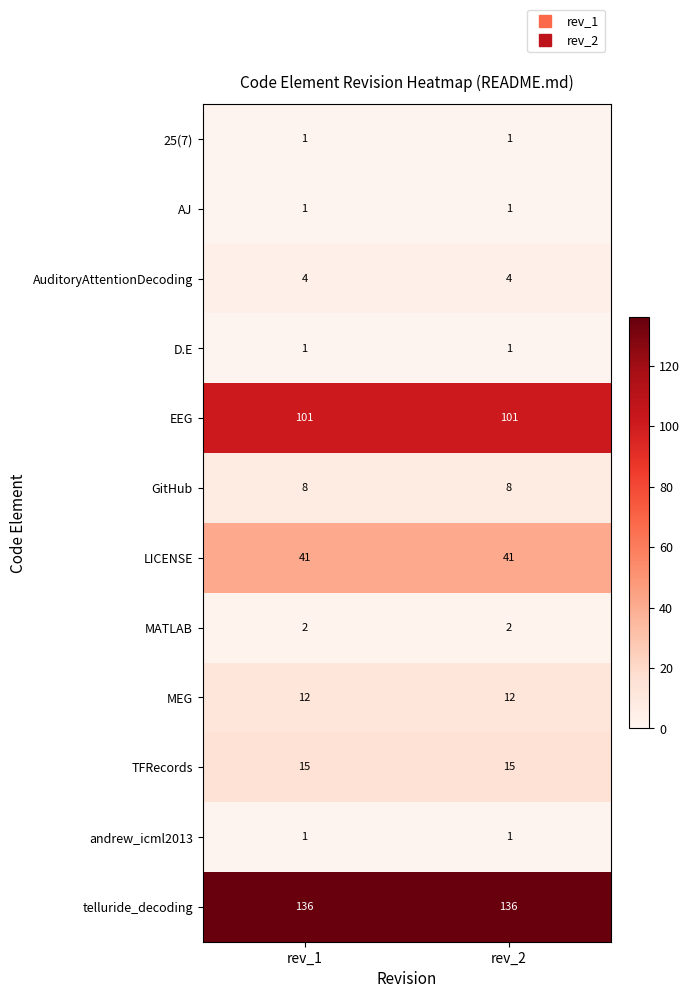

True or false: MATLAB has a value of 2 at rev_1.

True